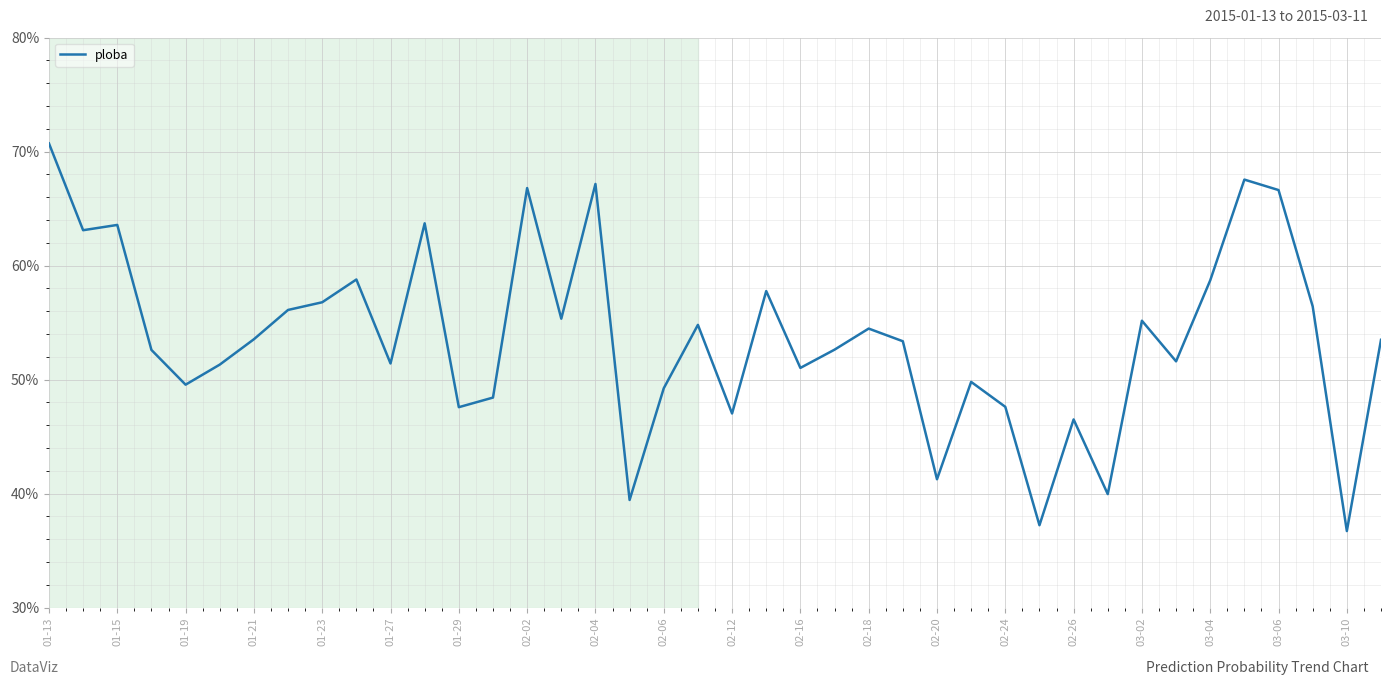

Does the chart display data point markers on the line(s)?

No